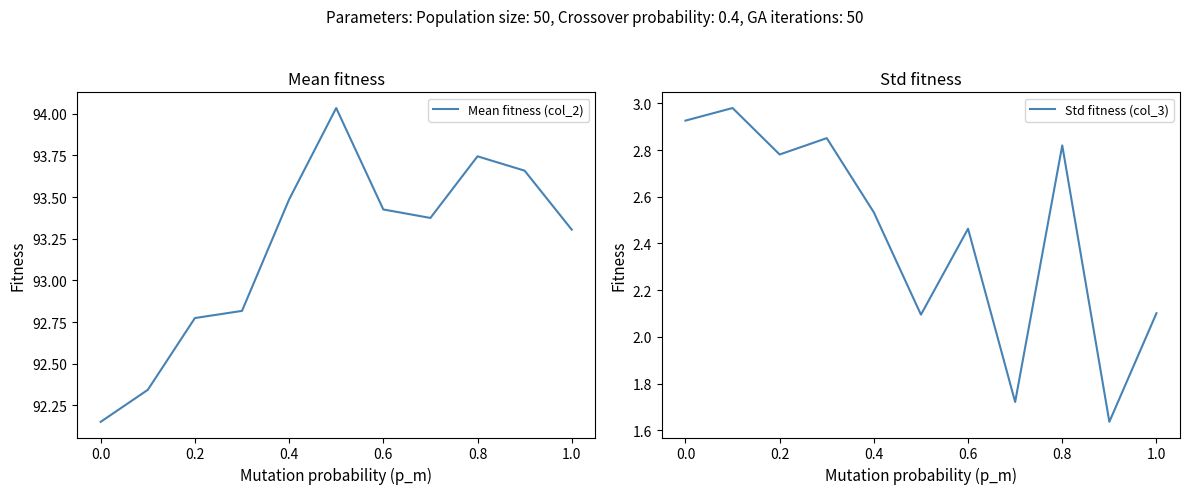

The value of Mean fitness (col_2) at 0.8 is 34.9. True or false?

False